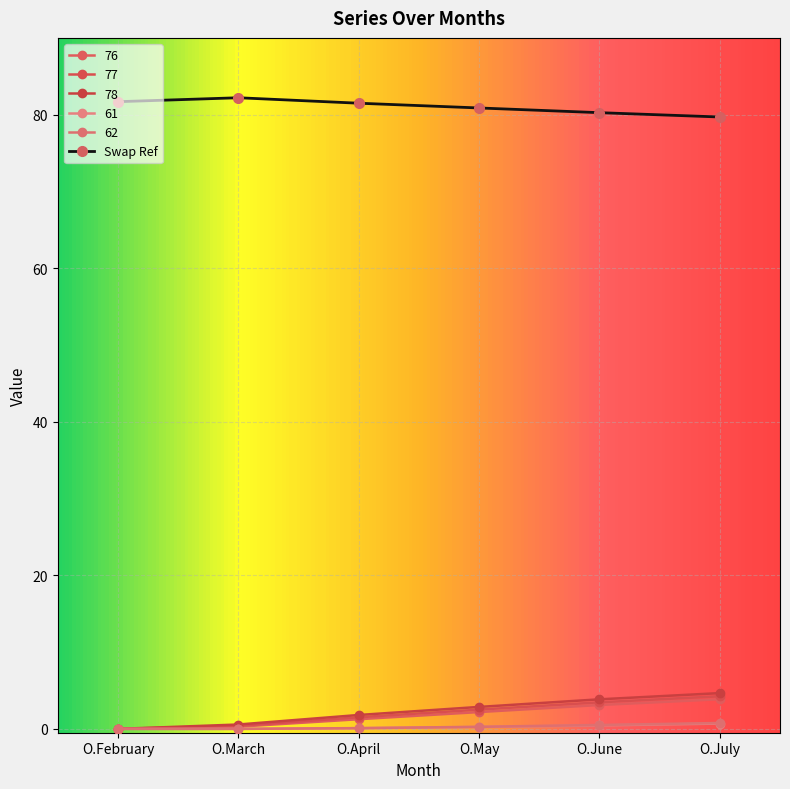

What is the difference between the maximum and minimum values in the Swap Ref series?

2.5